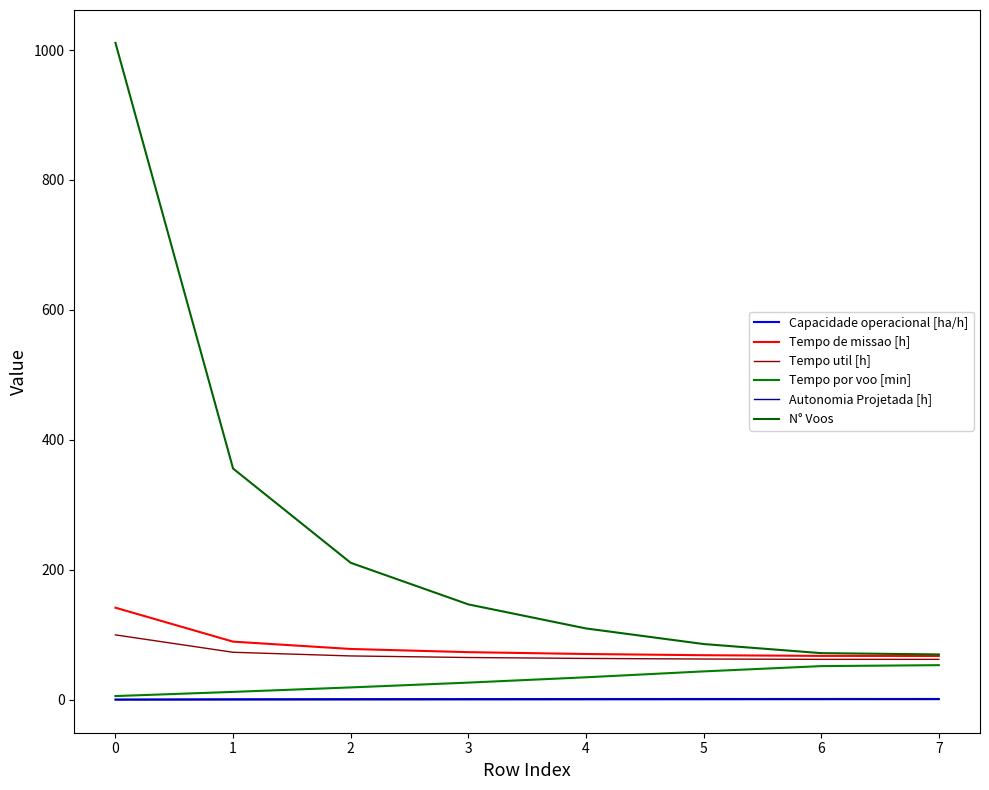

What is the maximum value shown in the chart?

1011.0